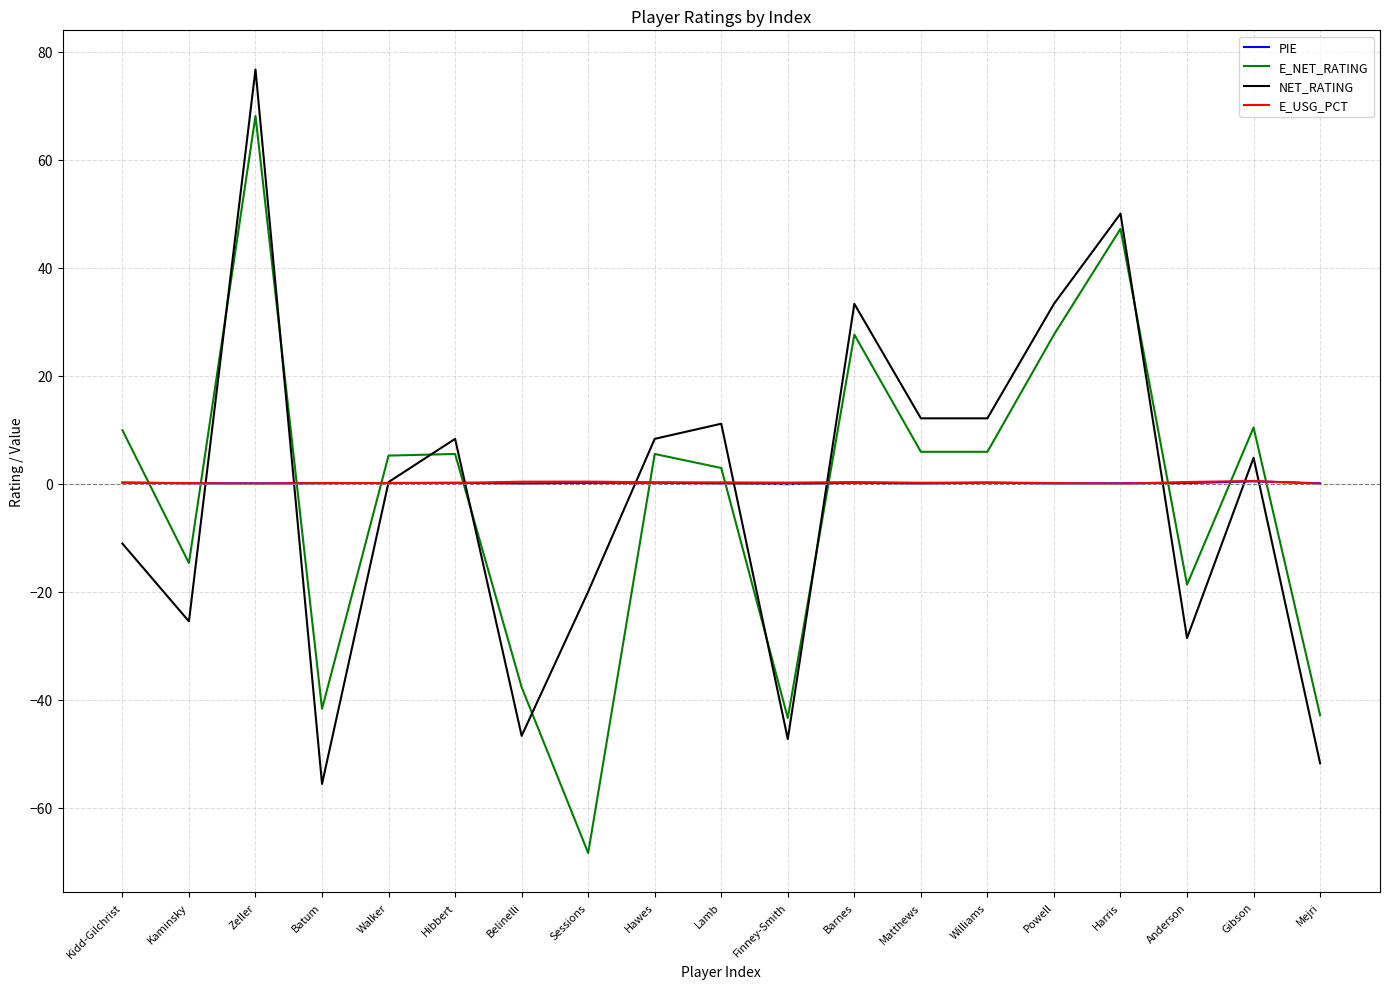

What is the smallest value displayed?

-68.4